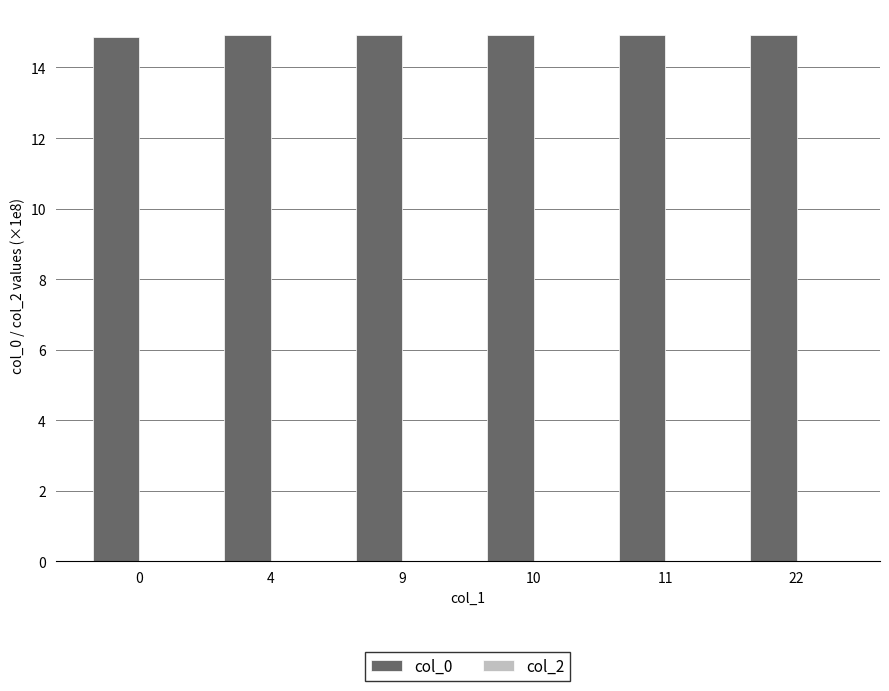

What is the value of the 1st bar from the left?

14.9